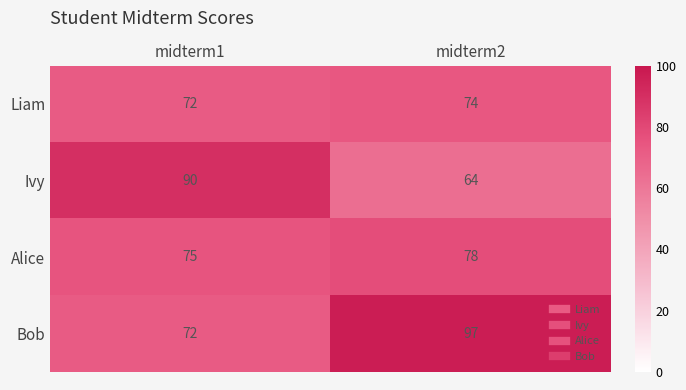

Between midterm1 and midterm2, which series saw the biggest shift?

Ivy